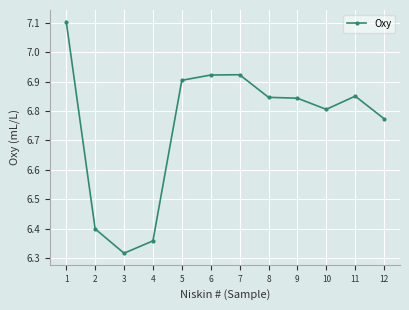

How many lines are shown in the chart?

1